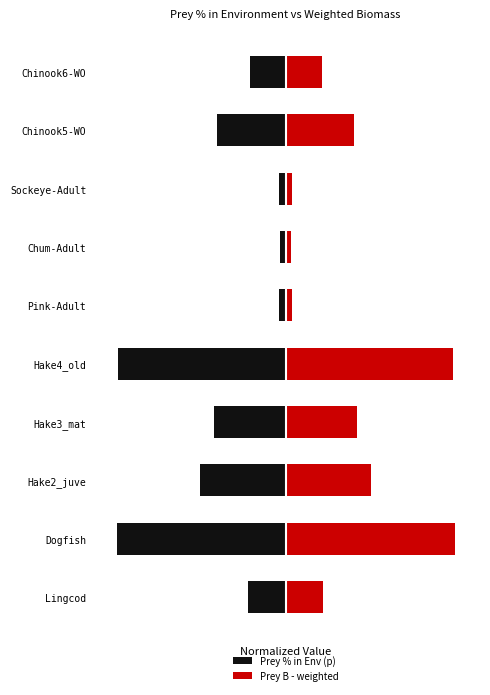

Which series has the widest spread of values?

Prey % in Env (p)